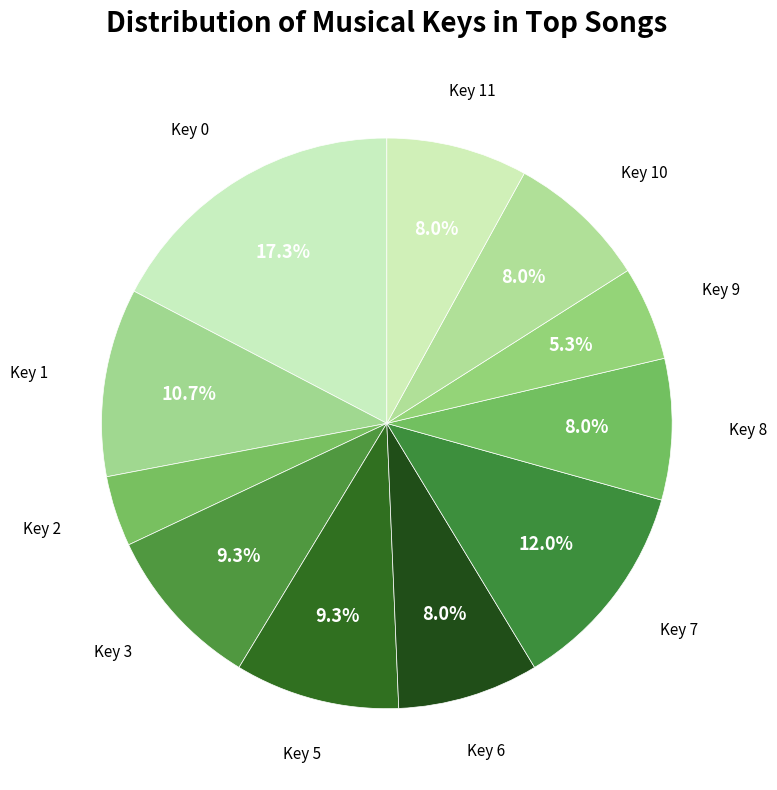

To the nearest percent, what percentage of the pie is Key 0?

17%